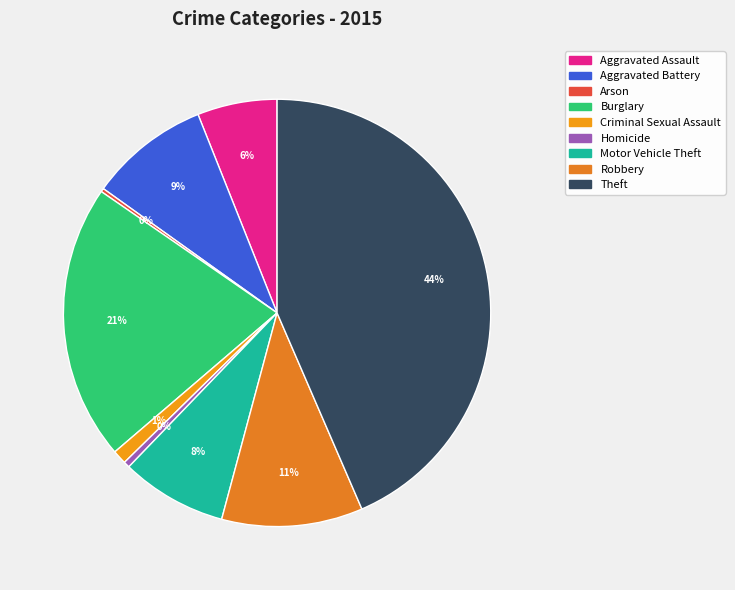

Does any single category account for the majority?

No